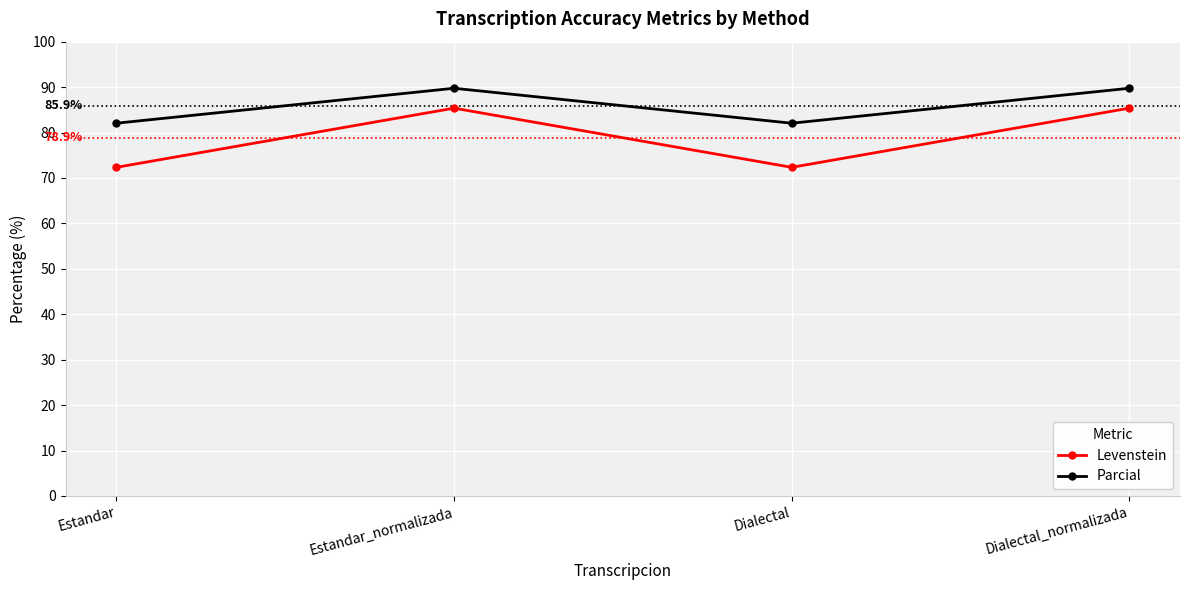

Reading right to left, list all the values displayed in this chart.

Levenstein: 85.4	72.3	85.4	72.3
Parcial: 89.7	82.1	89.7	82.1